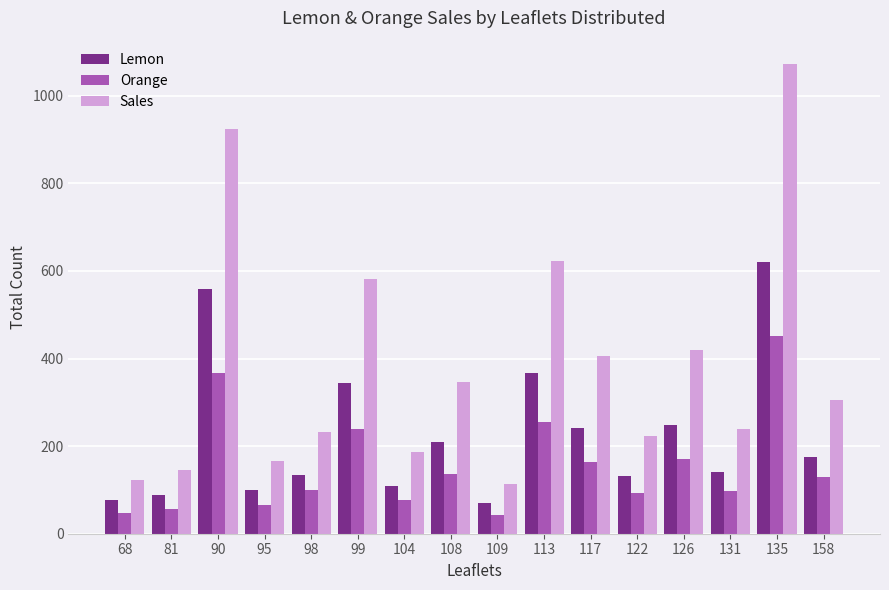

What is the spread (max minus min) of values at 98?

134